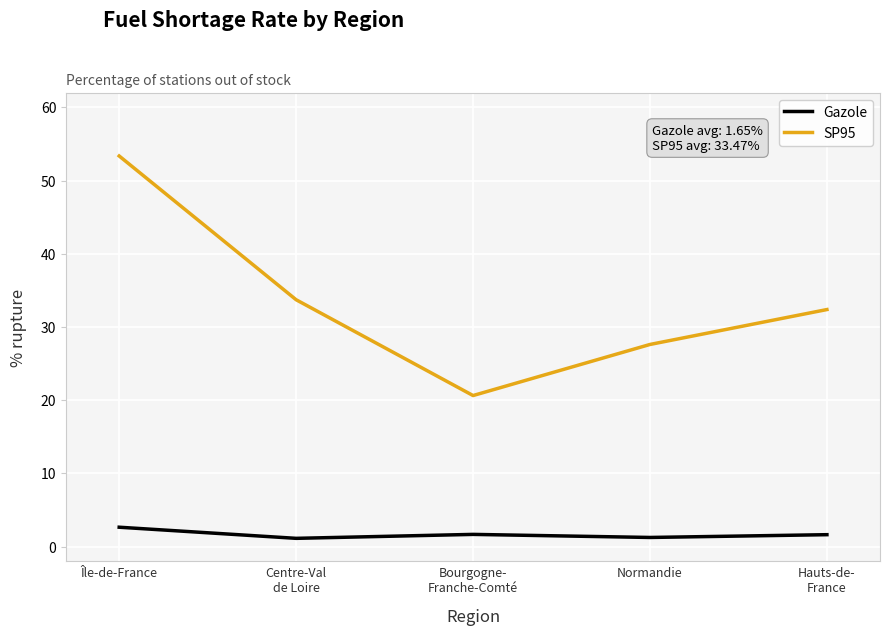

How many values in the SP95 series are below 32?

2